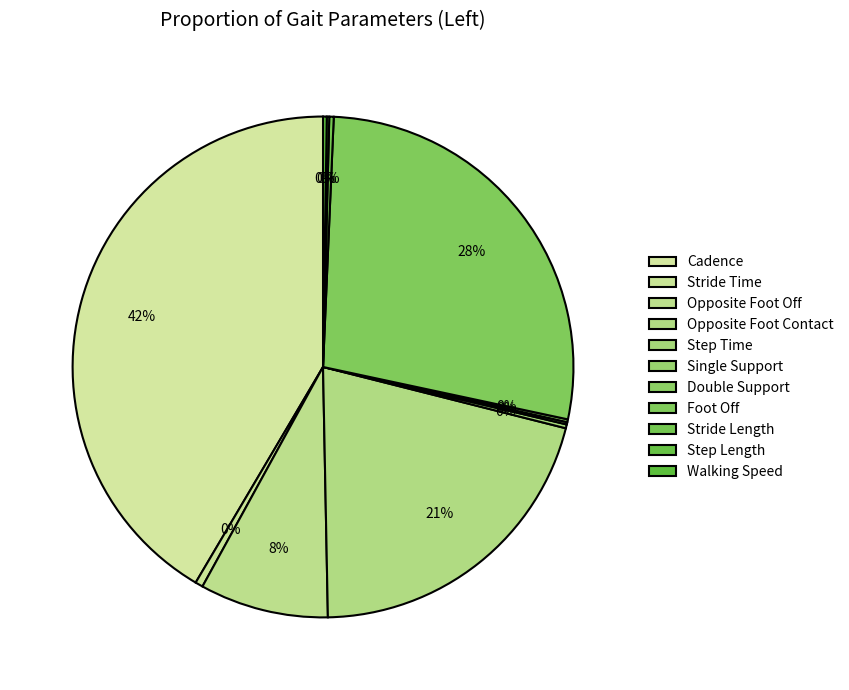

Is there a majority slice in this chart?

No